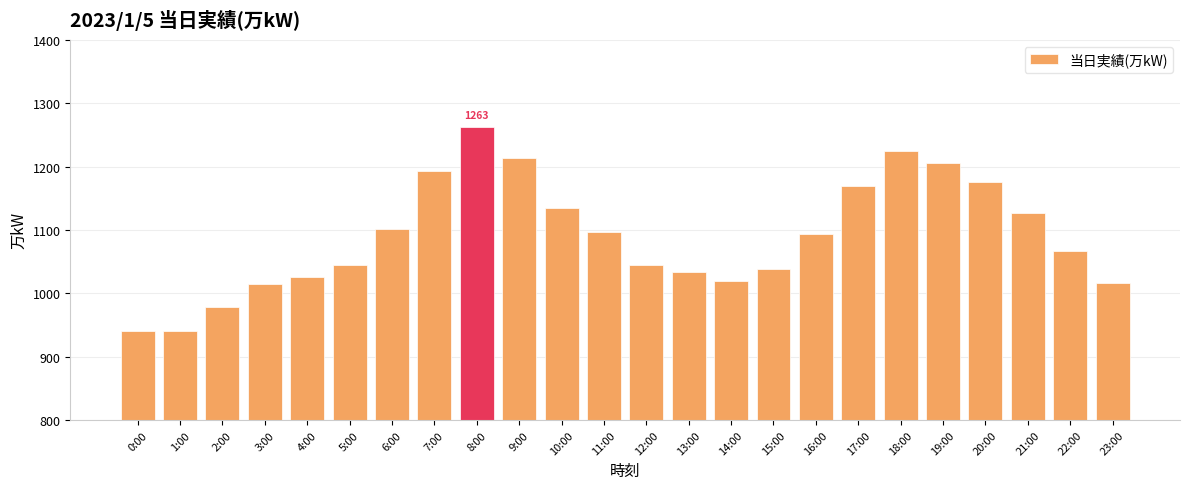

What is the label of the 23rd bar from the right?

1:00